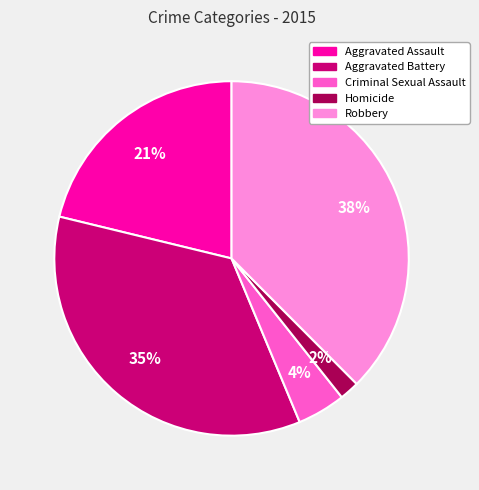

Which category has the biggest portion of the pie?

Robbery